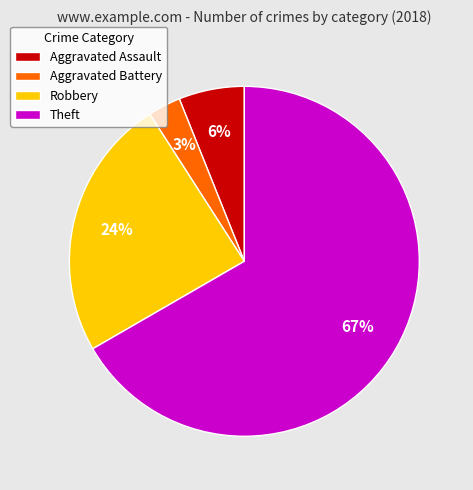

Between Robbery and Aggravated Assault, which is larger?

Robbery